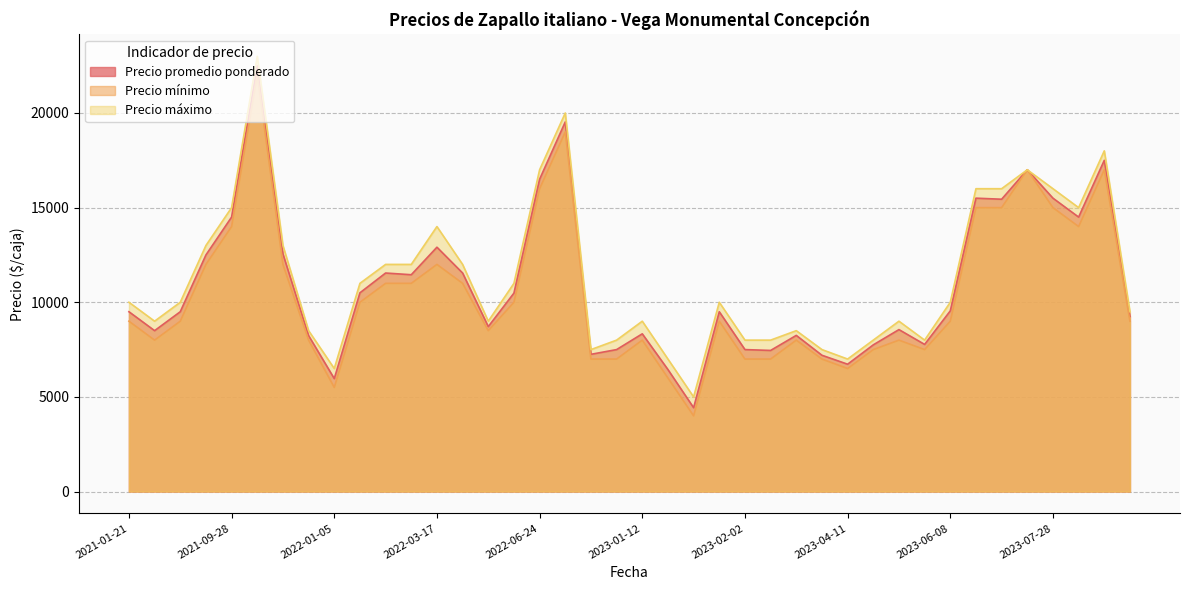

What is the maximum value shown in the chart?

23000